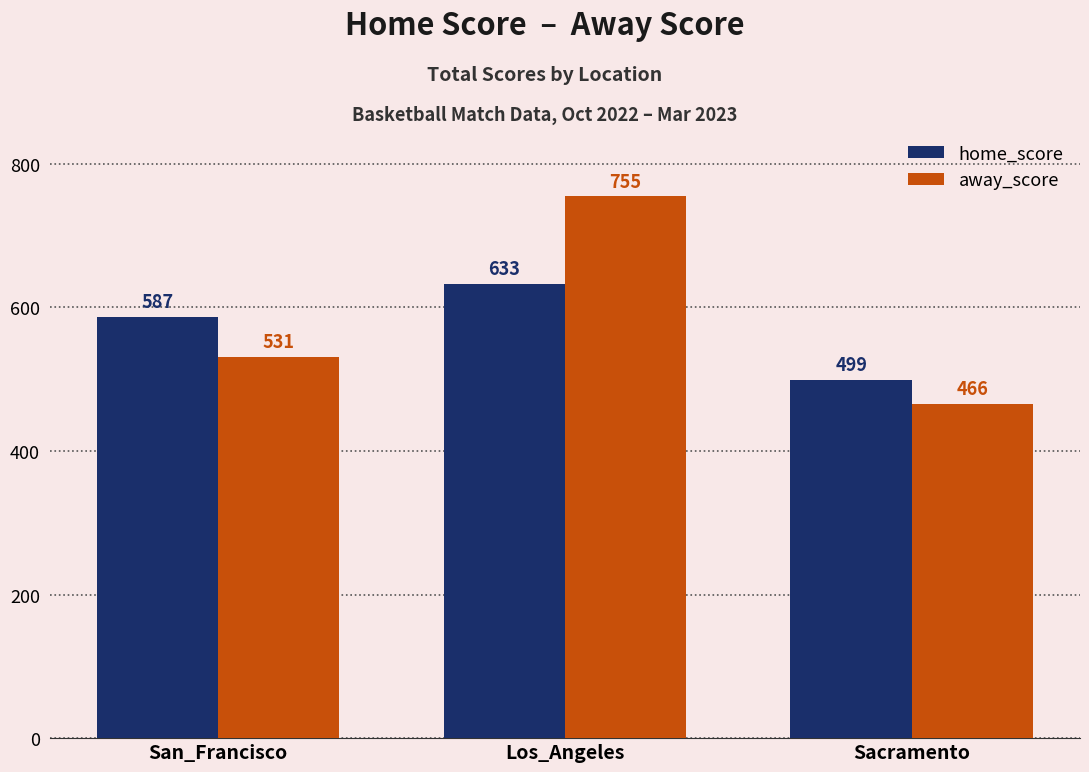

True or false: away_score has a value of 112 at Sacramento.

False